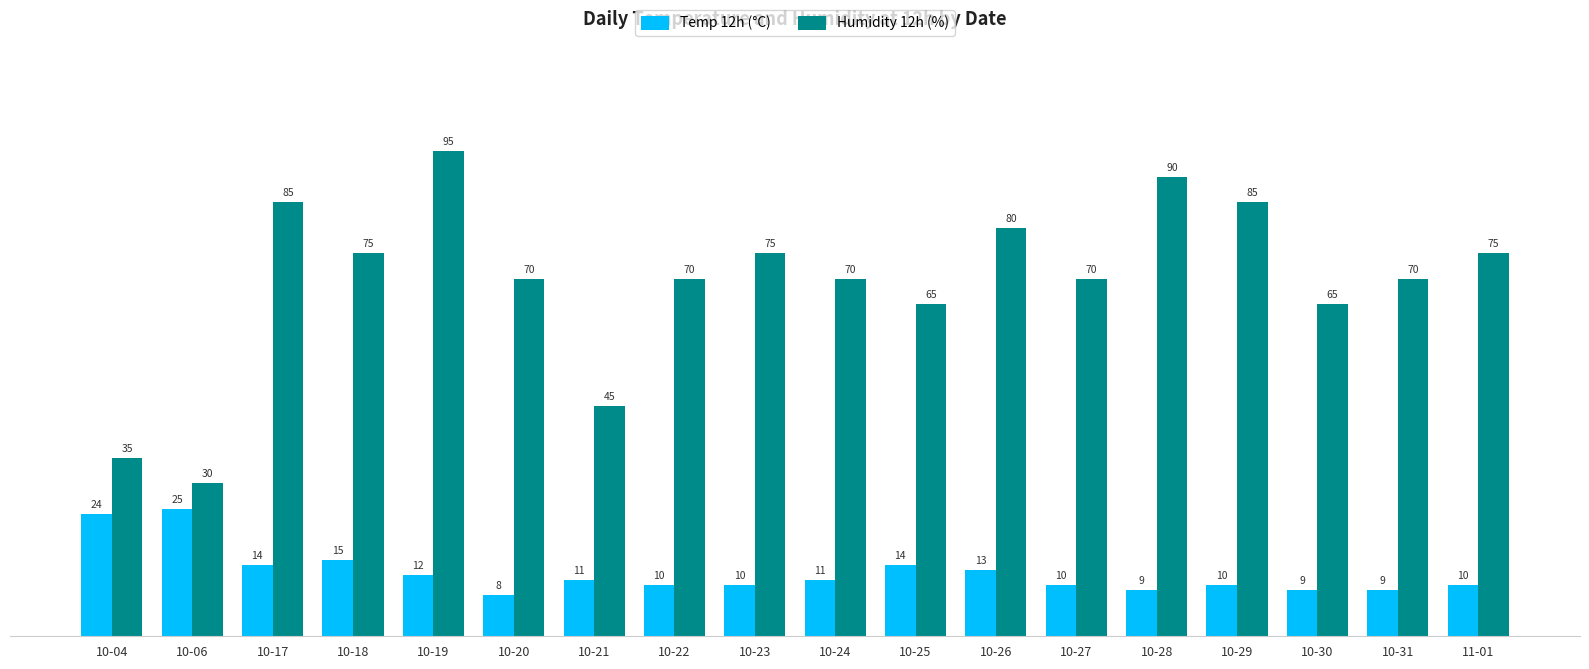

How many series are shown in this chart?

2